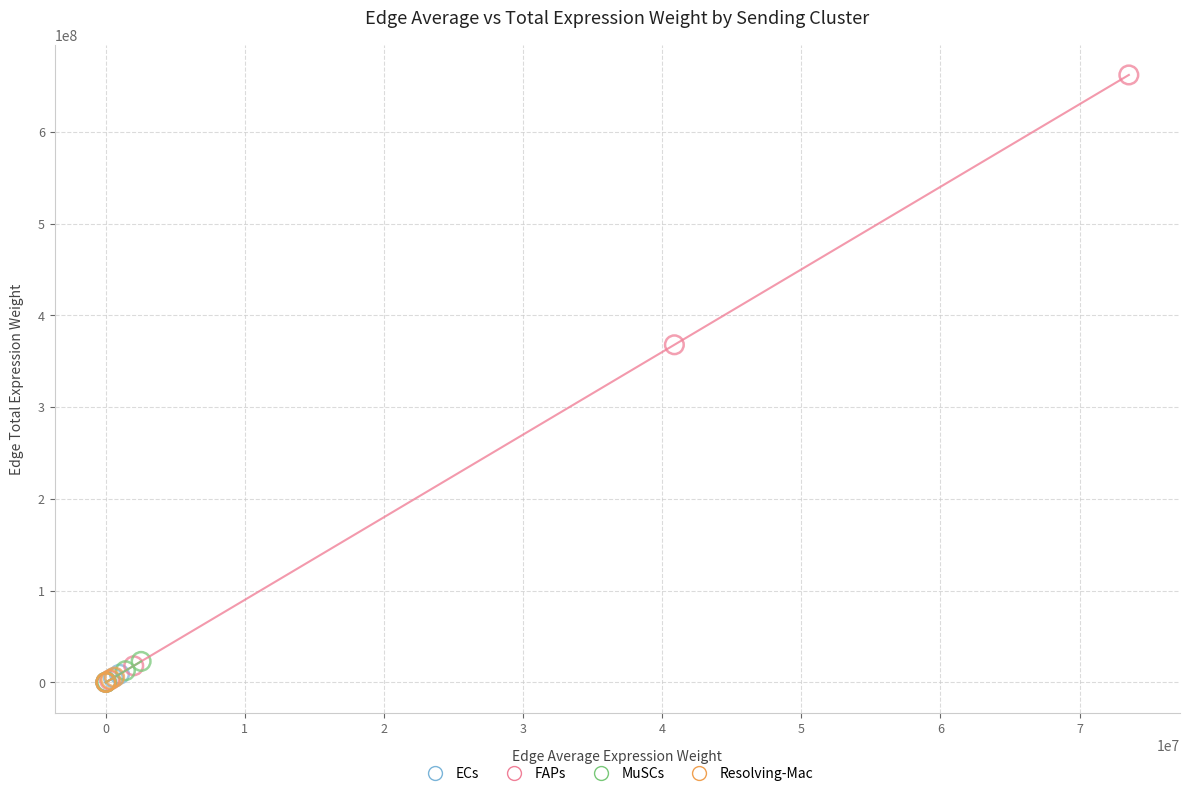

Which series has the widest spread of Y values?

FAPs